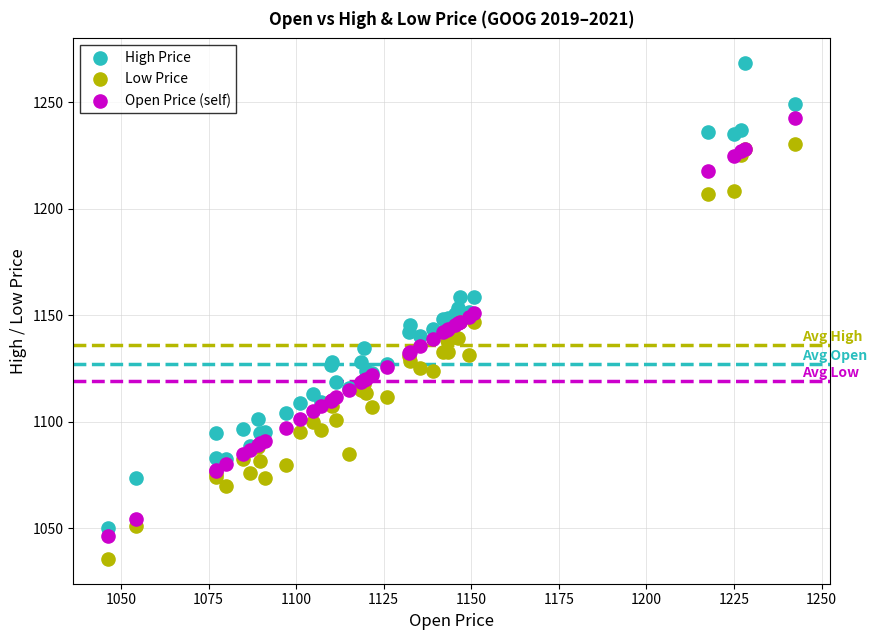

Which series contains the highest Y value?

High Price